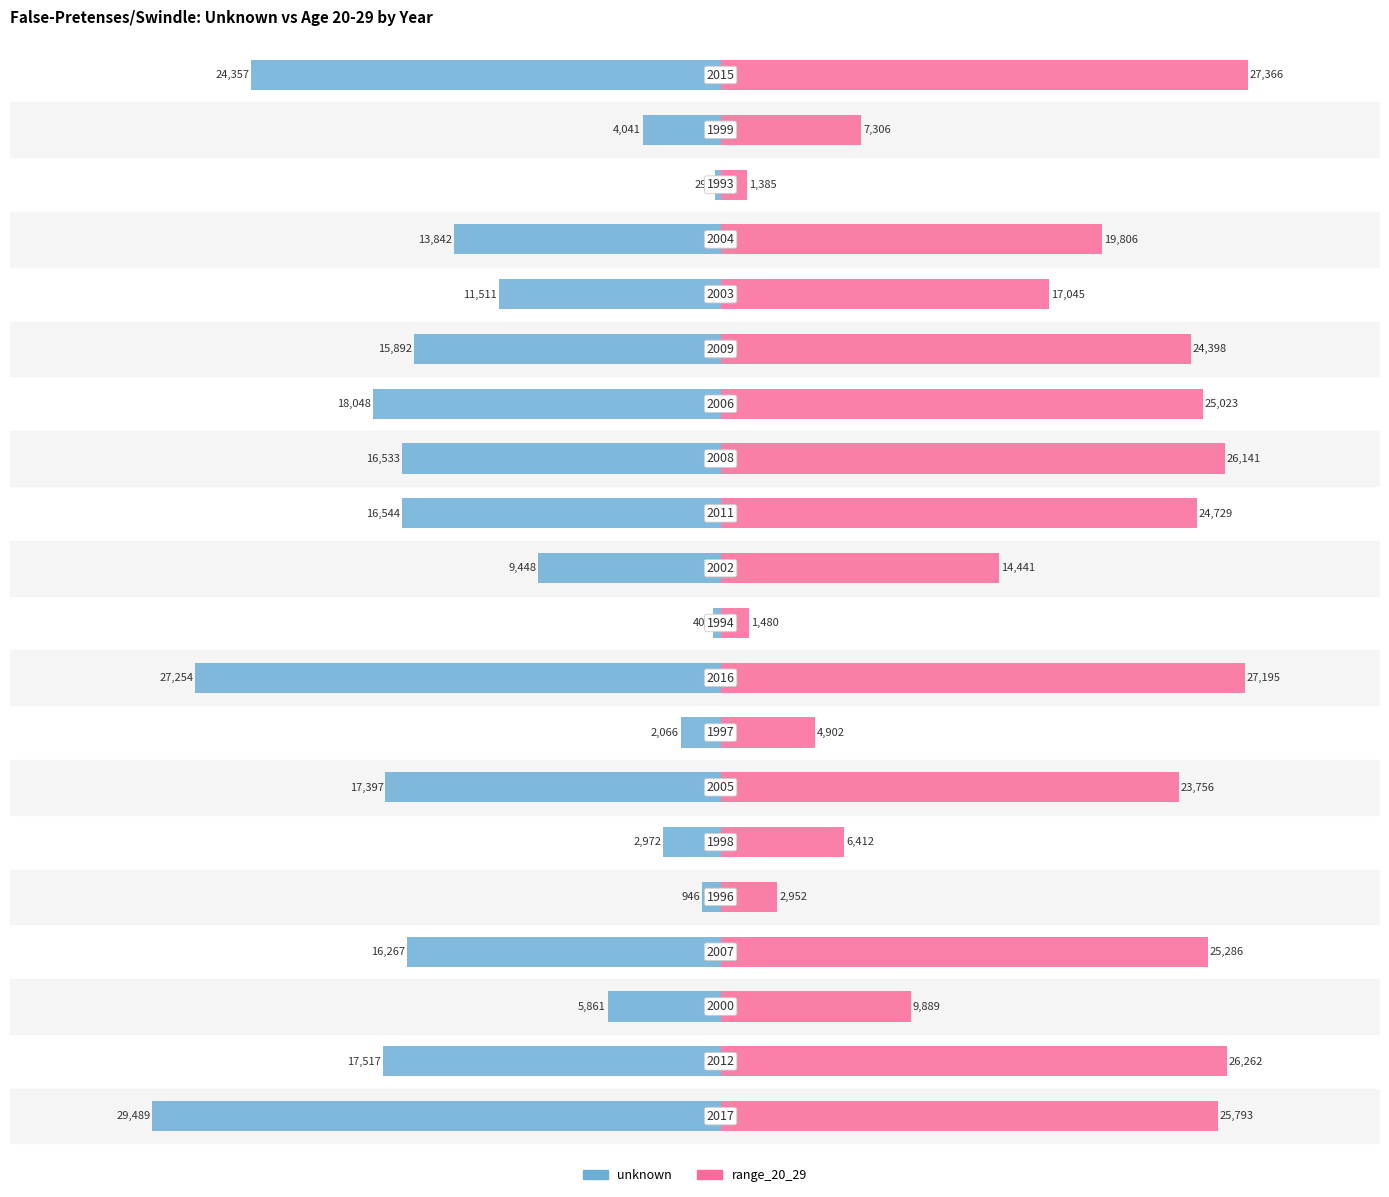

Which series has the largest total across all categories?

range_20_29